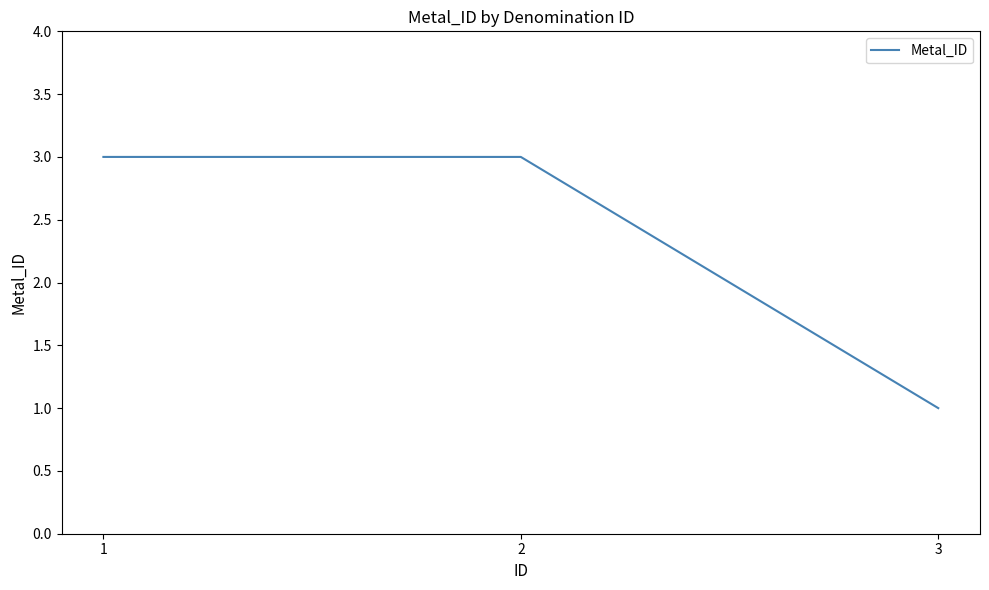

Reading right to left, extract all data points from this chart.

1	3	3